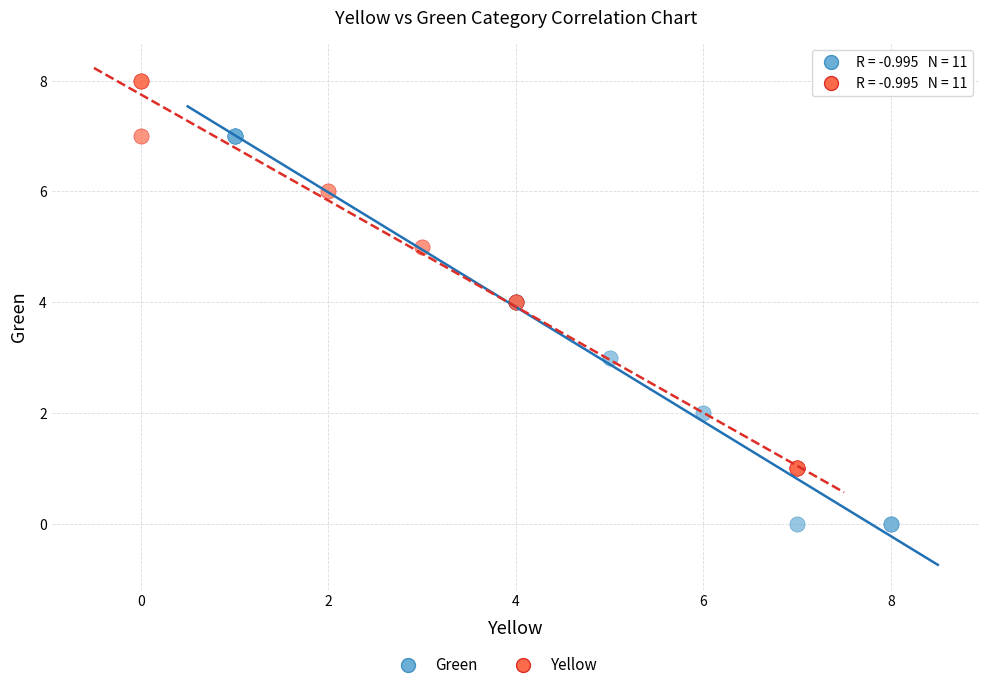

Which series contains the highest Y value?

Yellow